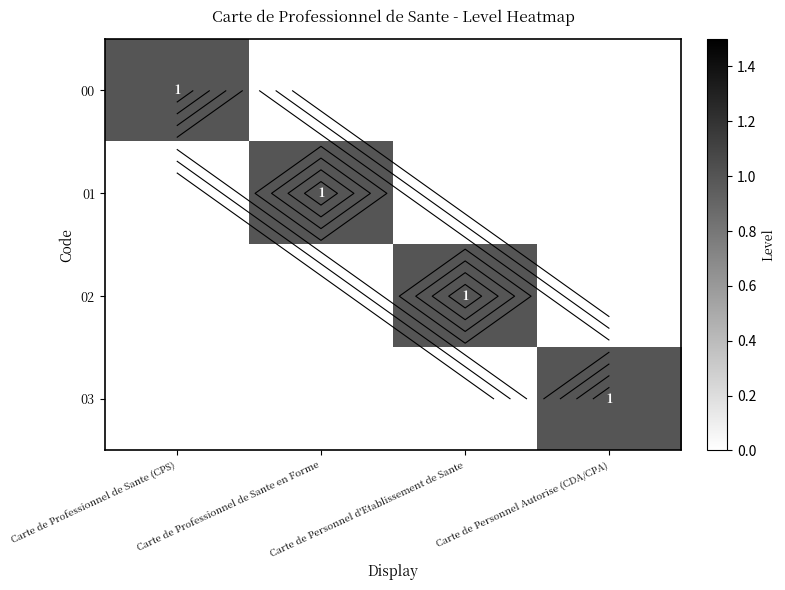

What is the total value across all series at Carte de Personnel d'Etablissement de Sante?

1